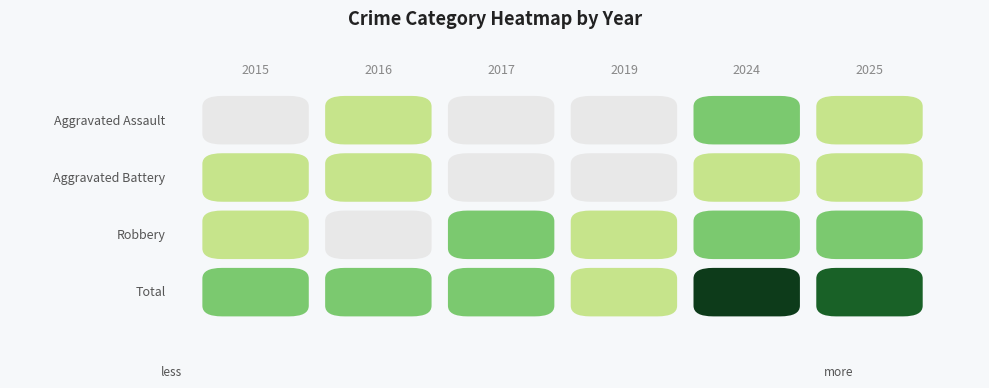

Which series changed the most between 2015 and 2016?

Aggravated Assault